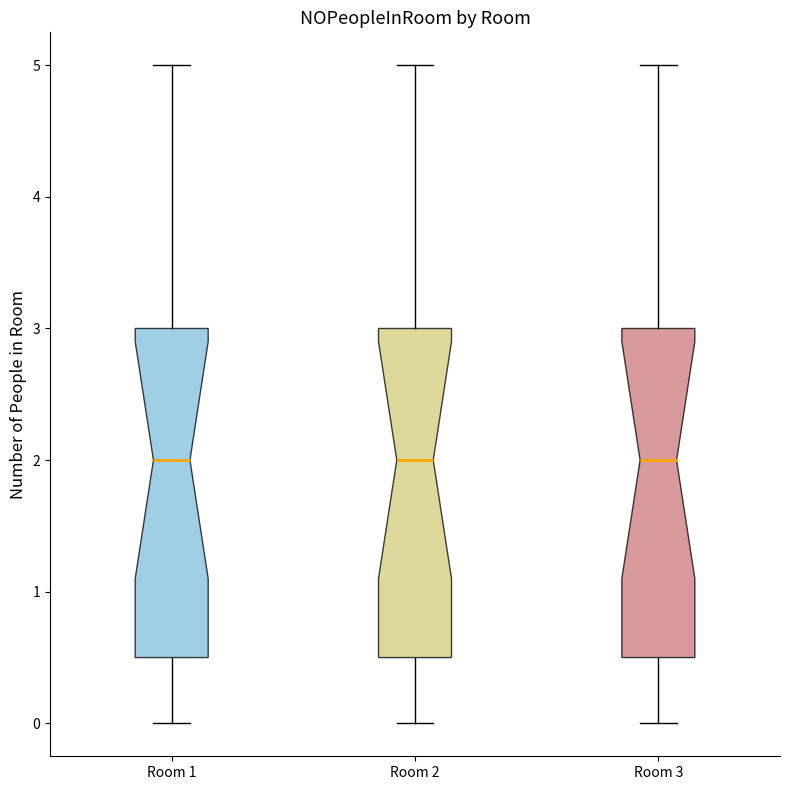

Reading left to right, read every box against the y-axis: the position of its median line, the range the box covers, and the ends of its whiskers. The values are not printed on the chart, so give them approximately, as read against the axis.

Room 1: median 2.0, box 0.5 to 3.0, whiskers 0.0 to 5.0
Room 2: median 2.0, box 0.5 to 3.0, whiskers 0.0 to 5.0
Room 3: median 2.0, box 0.5 to 3.0, whiskers 0.0 to 5.0